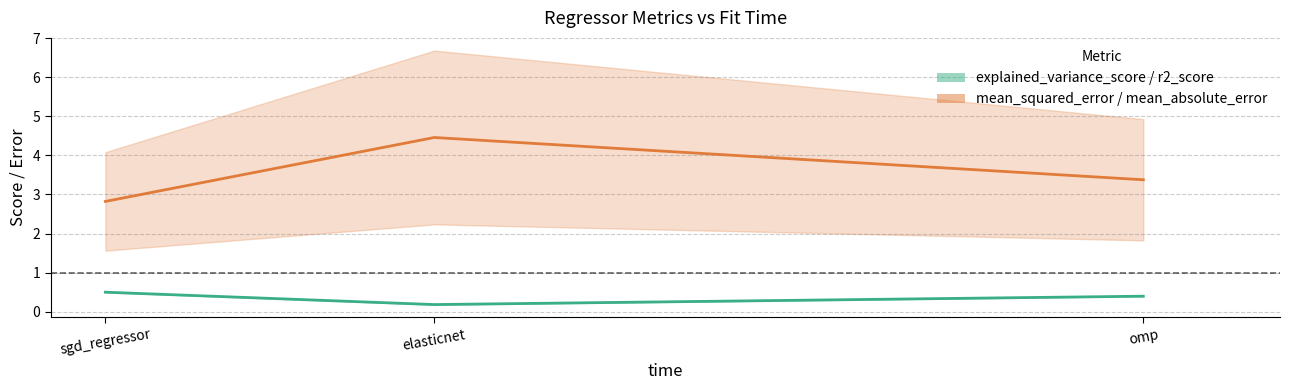

List the series in order of their overall mean, highest first.

mean_absolute_error, r2_score